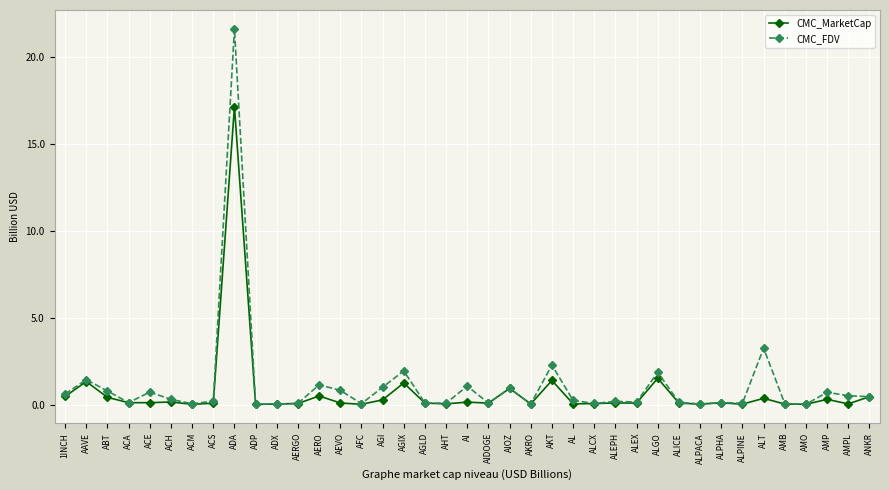

What position from the right is ALEX?

12